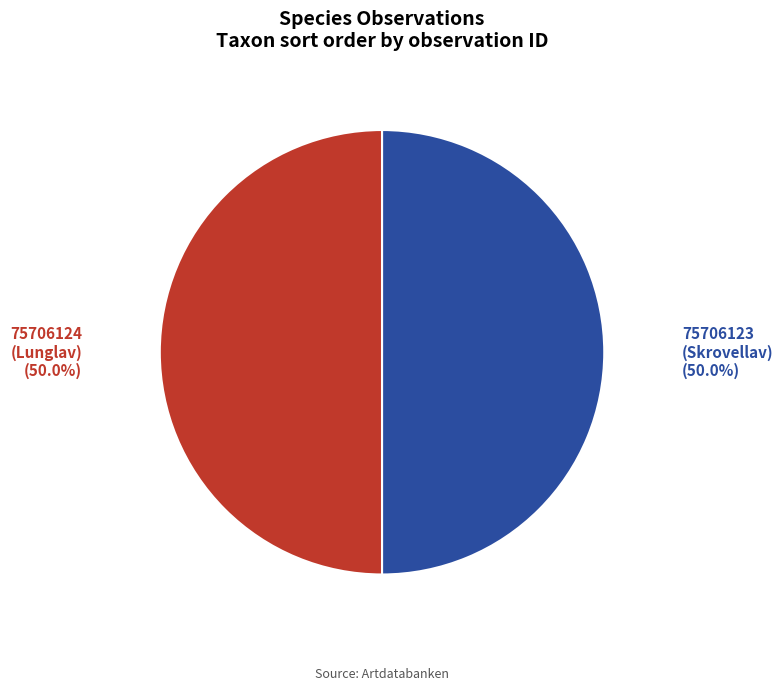

How many slices are in this pie chart?

2